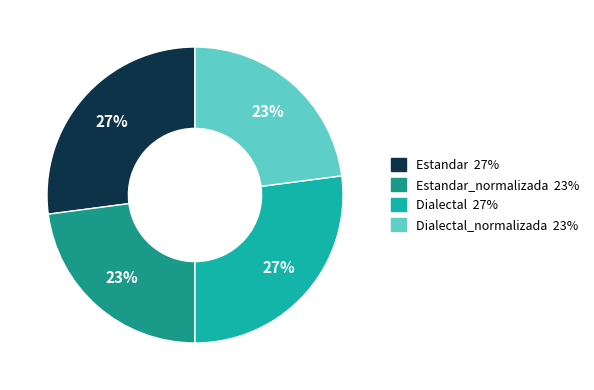

To the nearest percent, what is the difference between the largest and smallest slice percentages?

4%